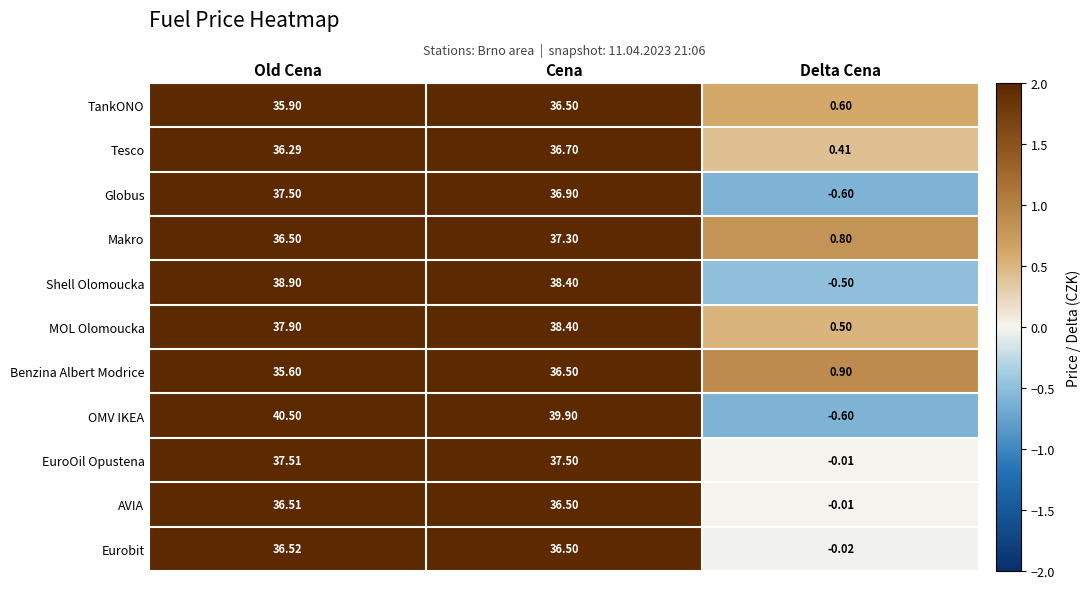

At which label does Tesco reach its peak?

Cena